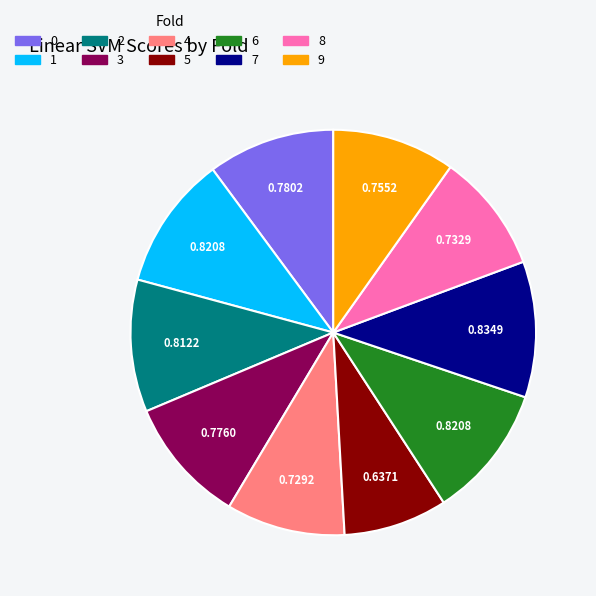

Count the number of slices in the pie.

10